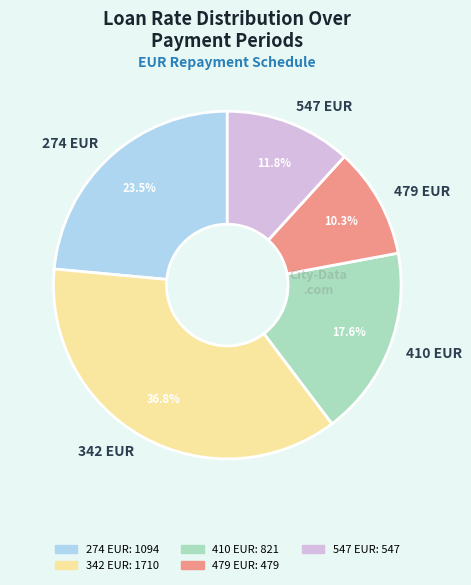

Which has a higher value, 410 EUR or 547 EUR?

410 EUR